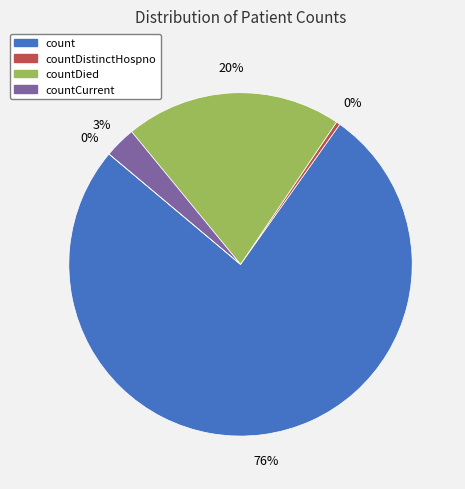

True or false: count accounts for 70% of the total.

False